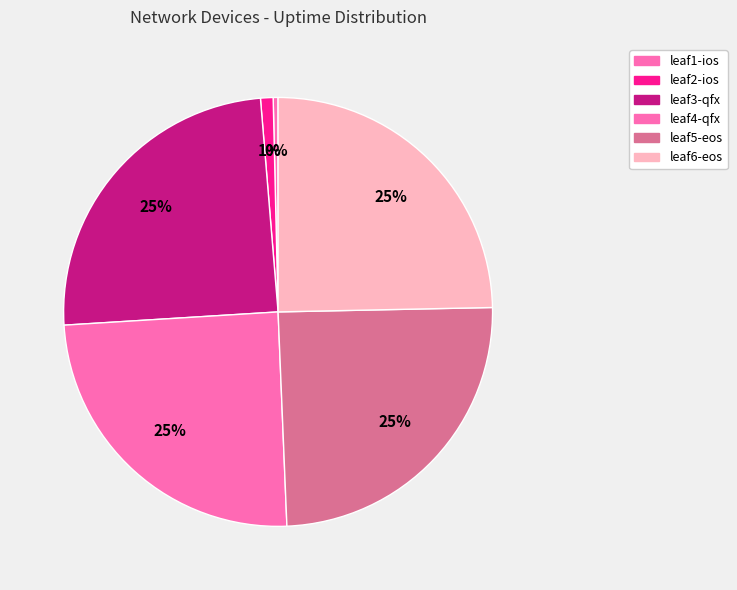

To the nearest percent, what is the average slice percentage?

17%